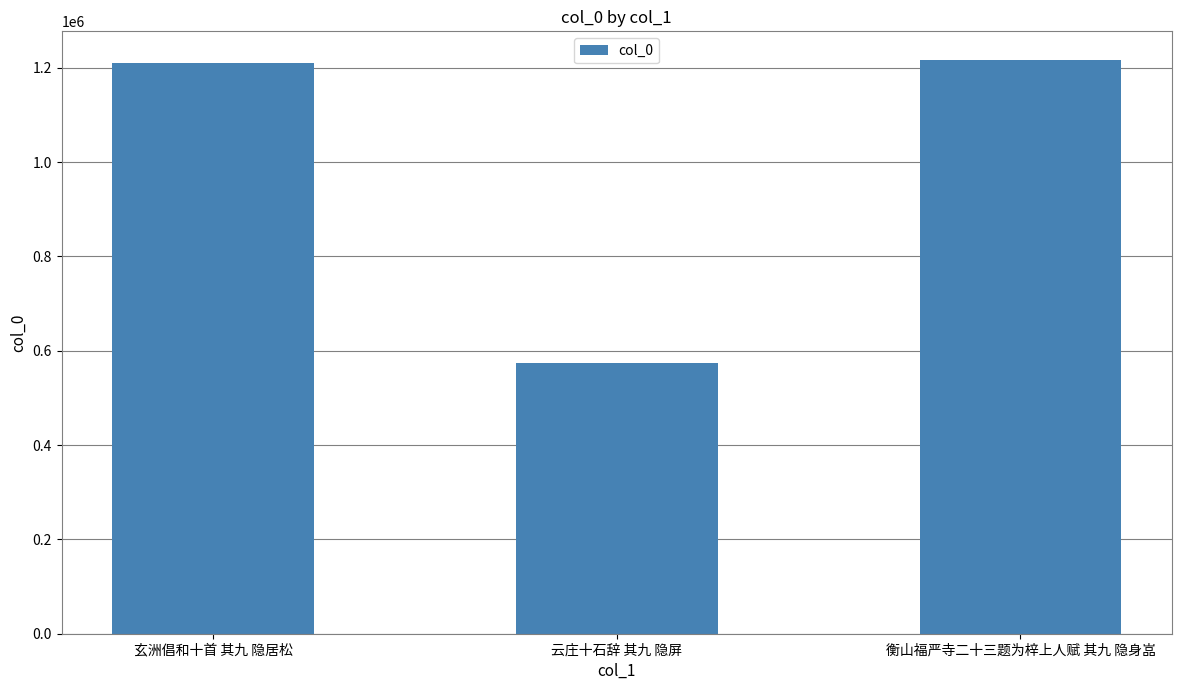

What is the approximate value at 玄洲倡和十首 其九 隐居松, to the nearest 50?

1210250